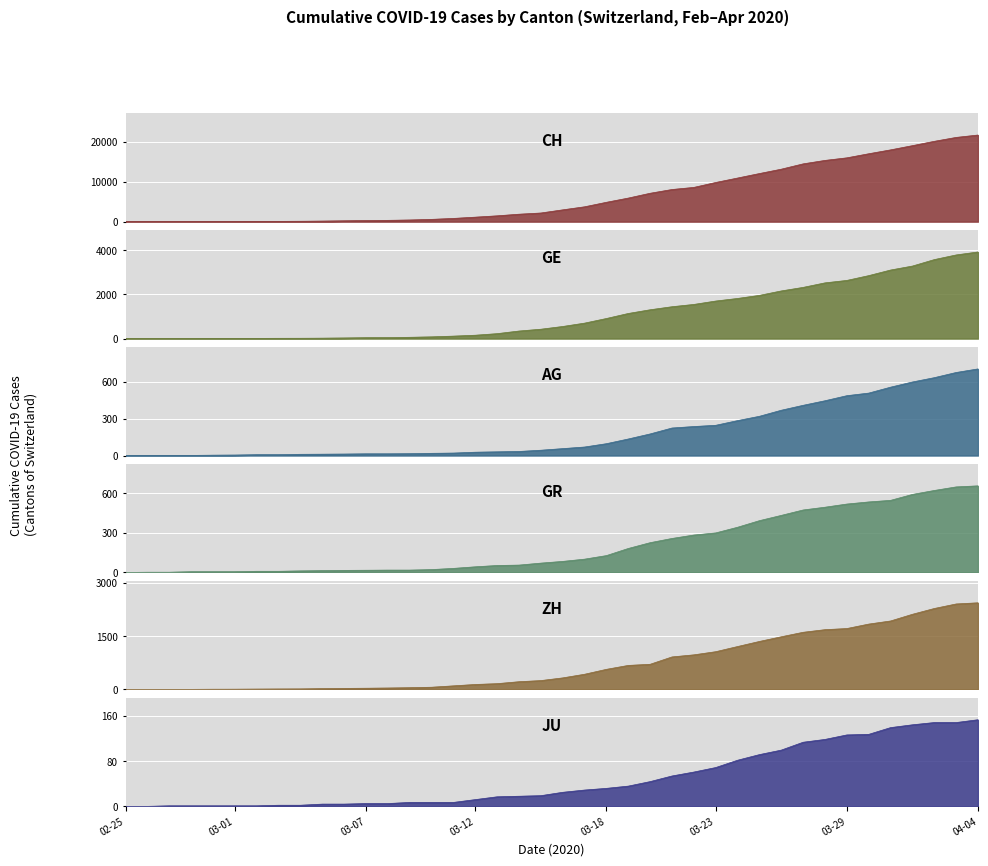

Which label corresponds to the largest value in the chart?

04-04